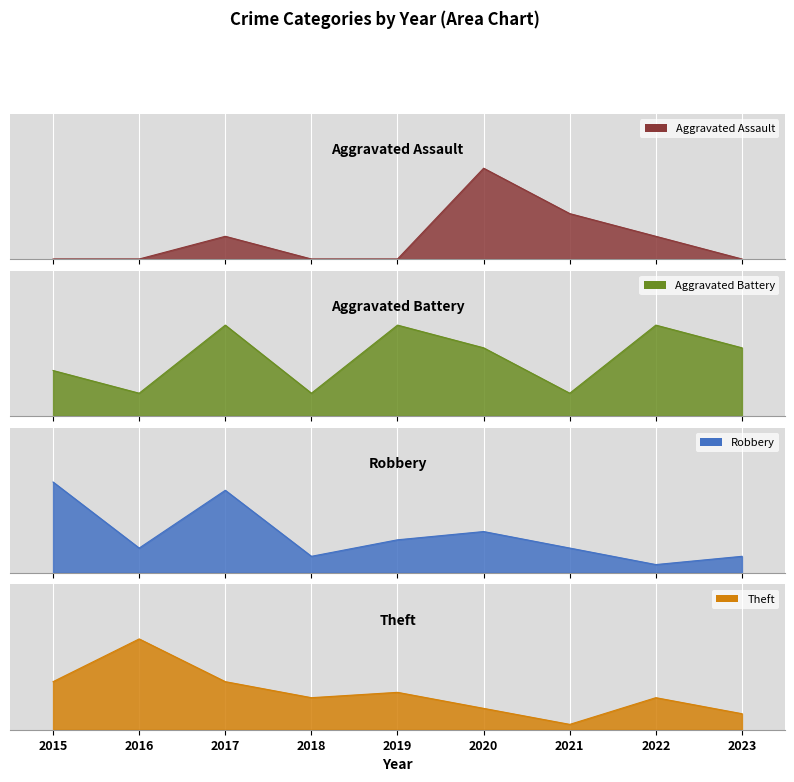

Reading left to right, list all the values displayed in this chart.

Aggravated Assault: 0	0	1	0	0	4	2	1	0
Aggravated Battery: 2	1	4	1	4	3	1	4	3
Robbery: 11	3	10	2	4	5	3	1	2
Theft: 9	17	9	6	7	4	1	6	3